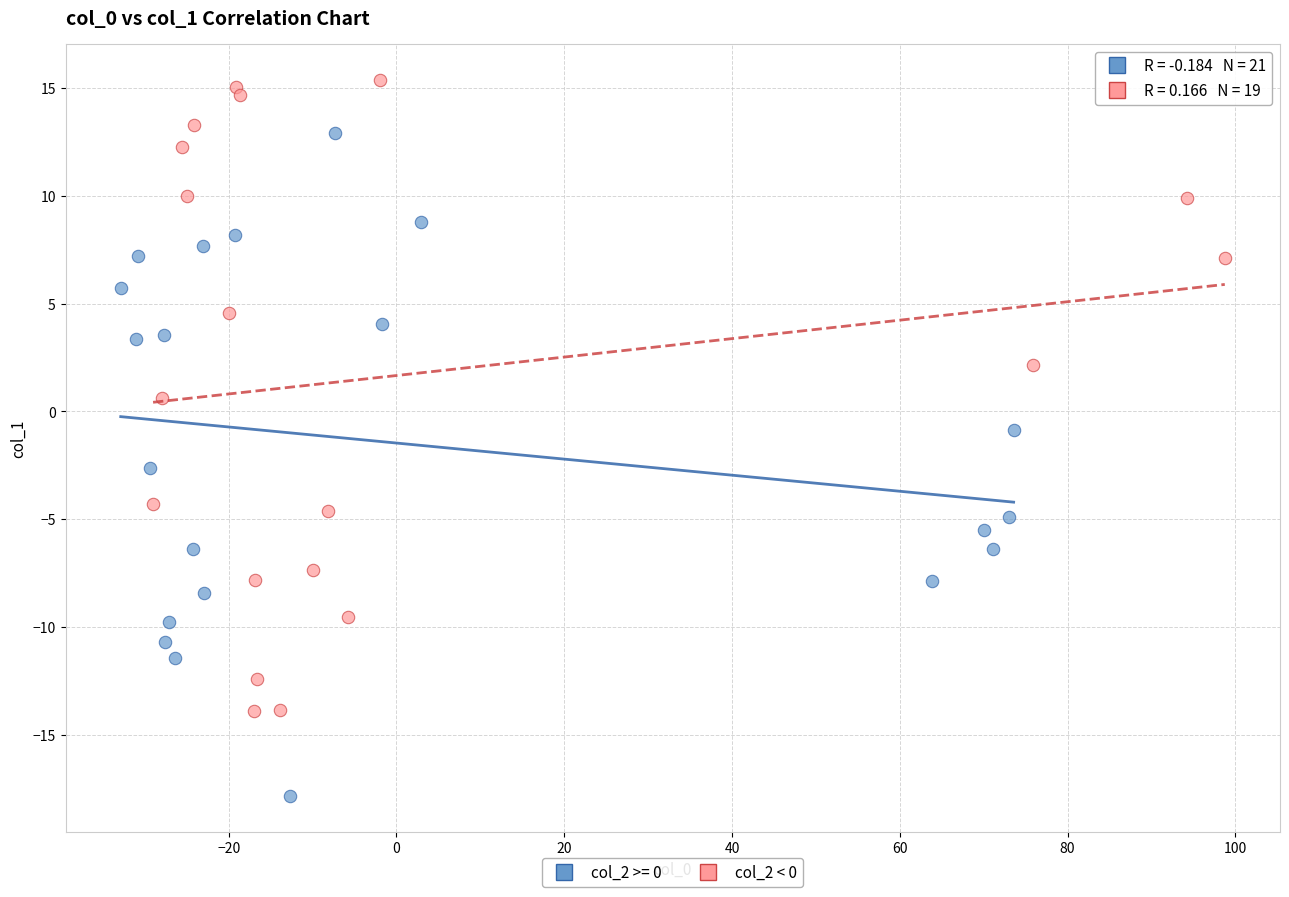

Which series reaches the minimum Y coordinate?

col_2 >= 0